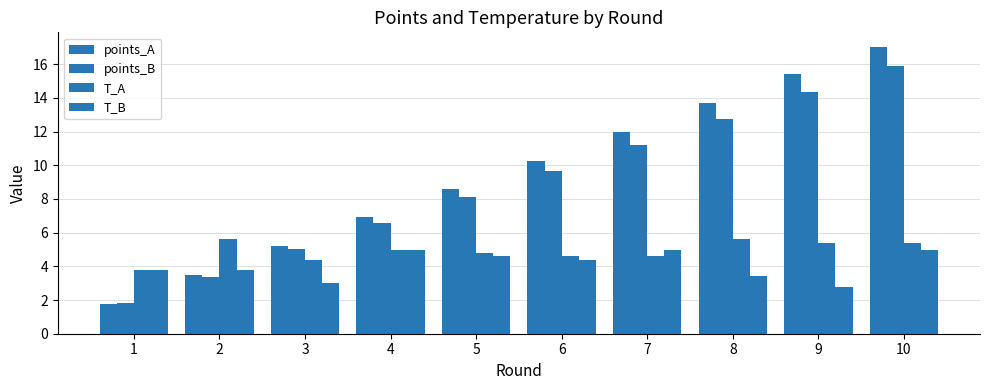

Is it true that T_B equals 5.0 at 4?

True